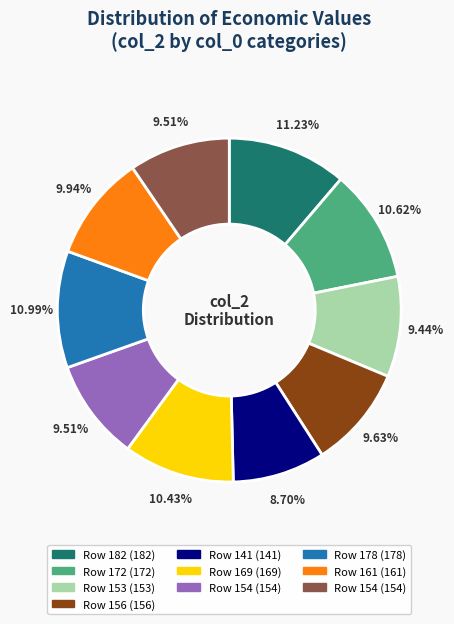

Is there any slice that represents more than half of the pie?

No